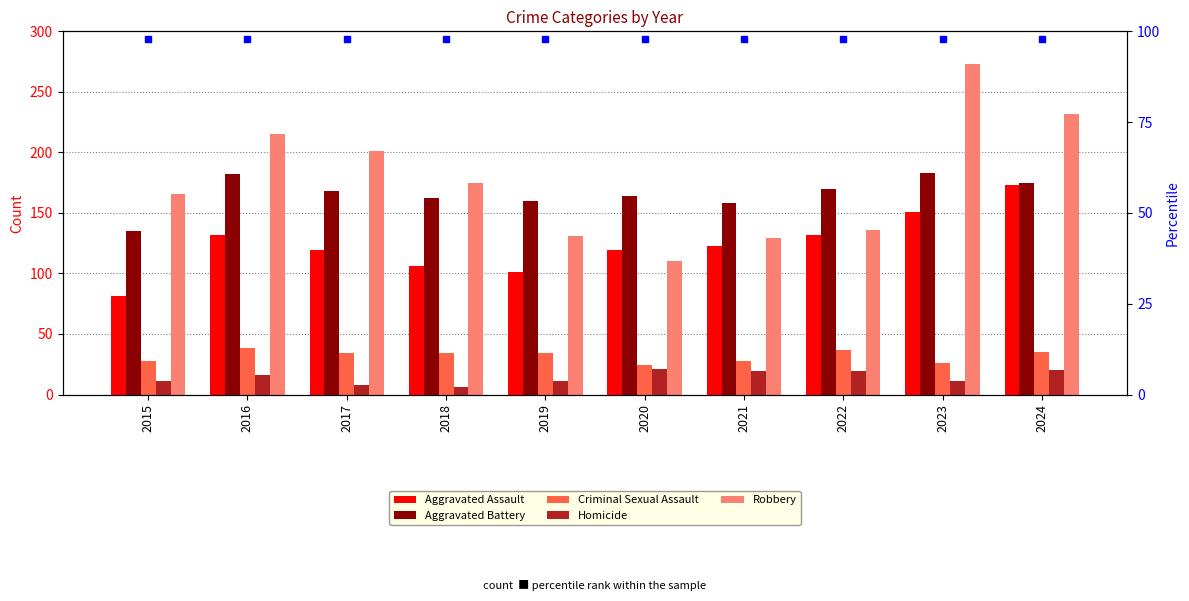

Count the number of data series in this chart.

5